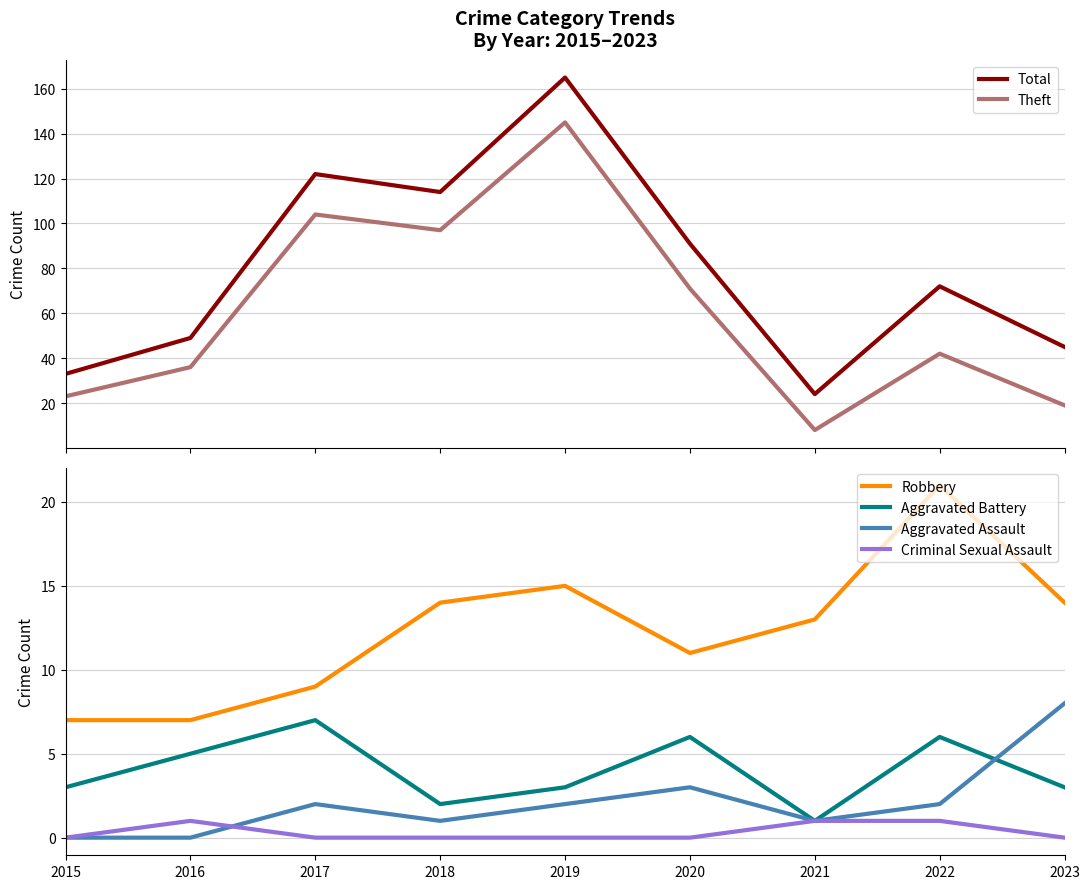

What is the difference between the Total values at 2021 and 2016?

25